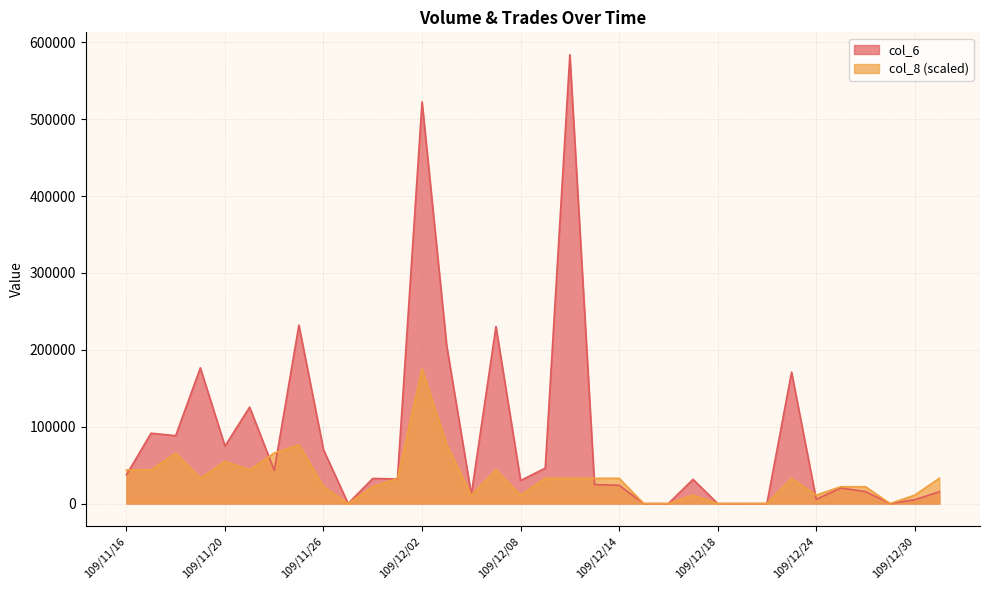

Rank the series by their maximum value, from highest to lowest.

col_6, col_8 (scaled)